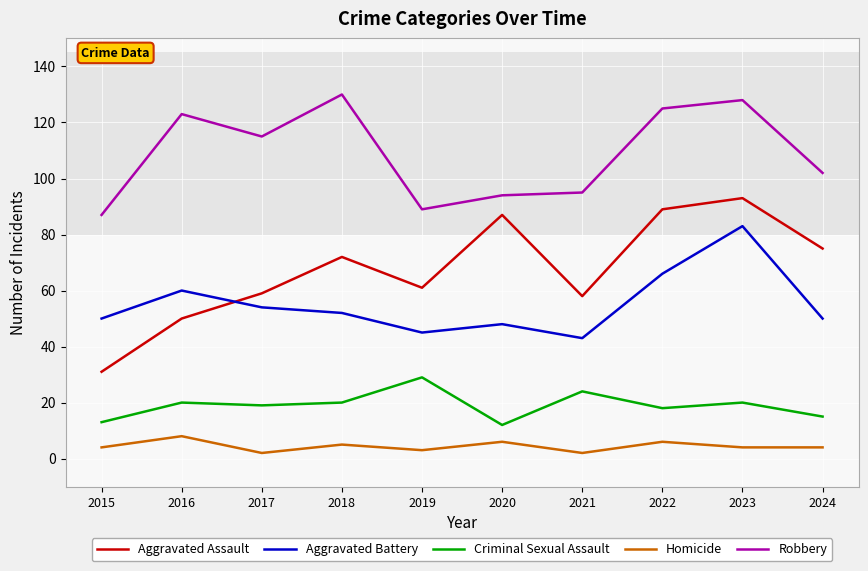

Reading left to right, list all the values displayed in this chart.

Aggravated Assault: 2015=31	2016=50	2017=59	2018=72	2019=61	2020=87	2021=58	2022=89	2023=93	2024=75
Aggravated Battery: 2015=50	2016=60	2017=54	2018=52	2019=45	2020=48	2021=43	2022=66	2023=83	2024=50
Criminal Sexual Assault: 2015=13	2016=20	2017=19	2018=20	2019=29	2020=12	2021=24	2022=18	2023=20	2024=15
Homicide: 2015=4	2016=8	2017=2	2018=5	2019=3	2020=6	2021=2	2022=6	2023=4	2024=4
Robbery: 2015=87	2016=123	2017=115	2018=130	2019=89	2020=94	2021=95	2022=125	2023=128	2024=102